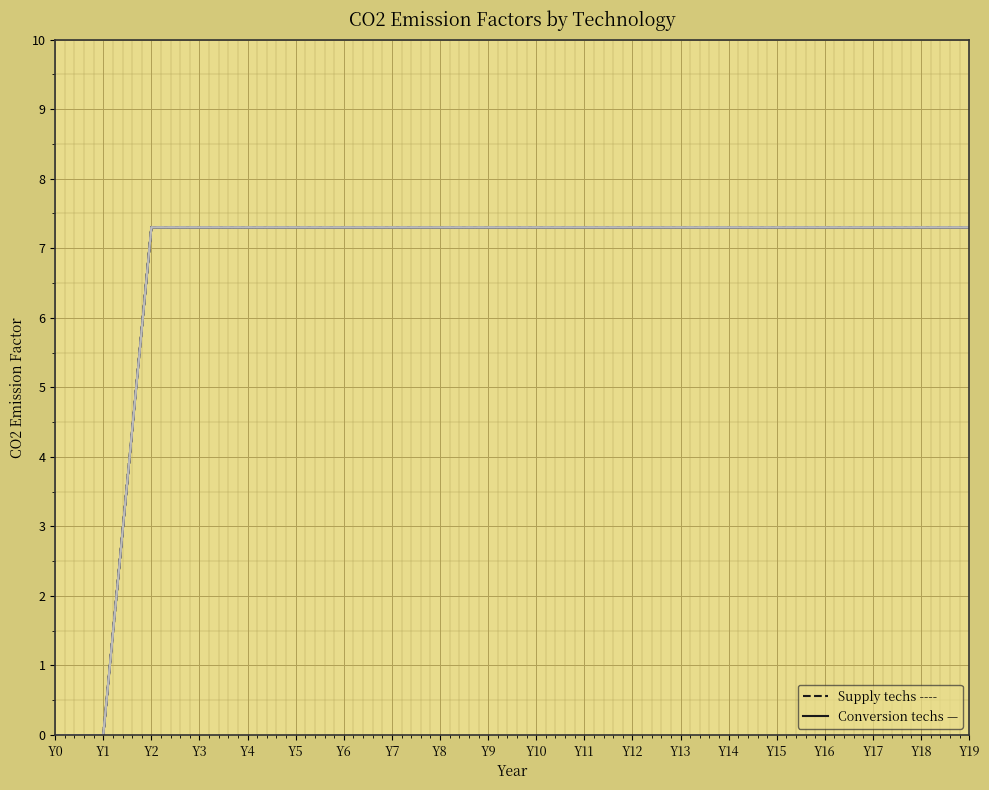

True or false: Solar_PV_PP has more than 2 interior local peaks.

False